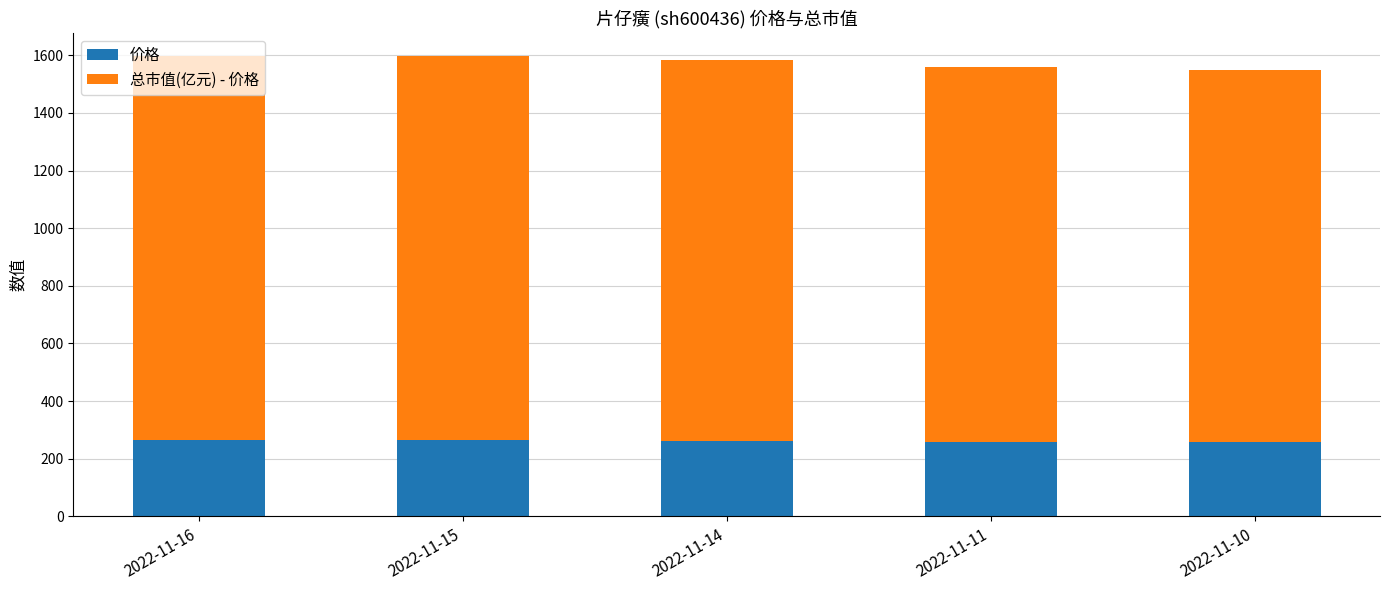

What is the total value across all series at 2022-11-14?

1583.8